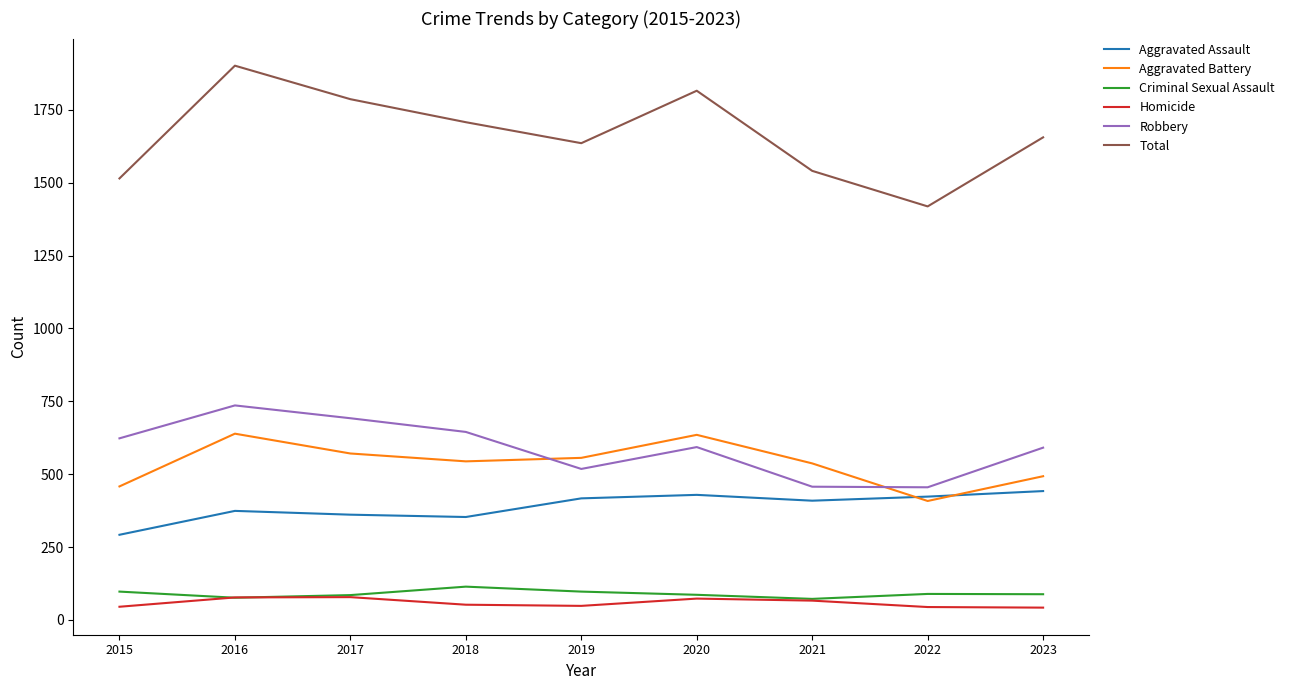

What is the maximum value for Robbery?

736